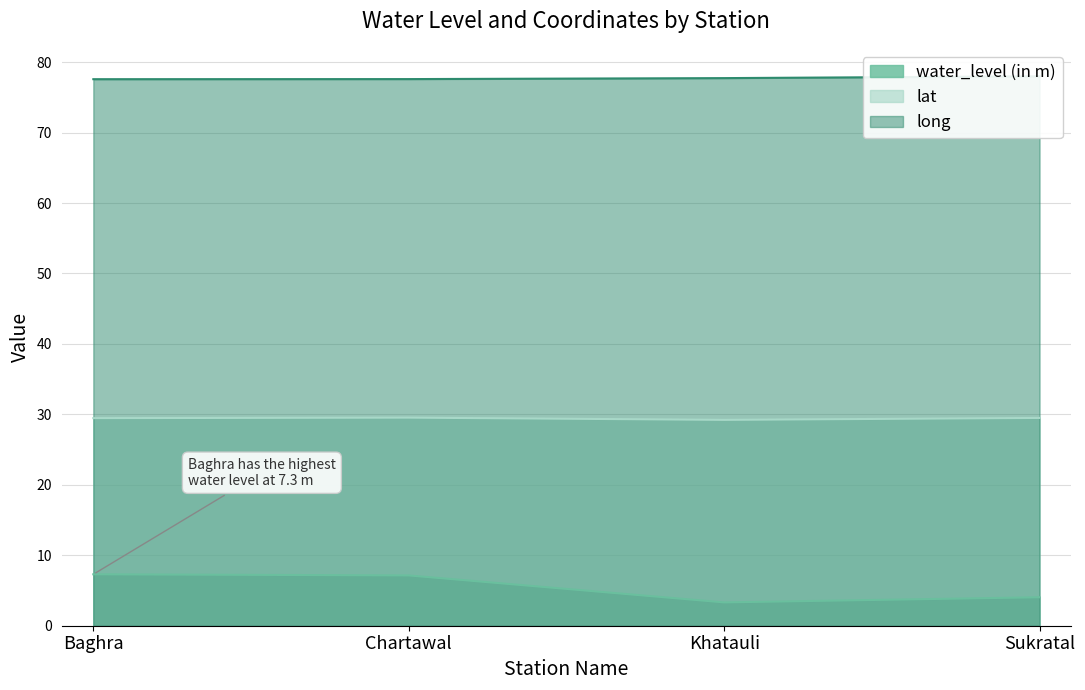

True or false: water_level (in m) and lat cross at least once.

False